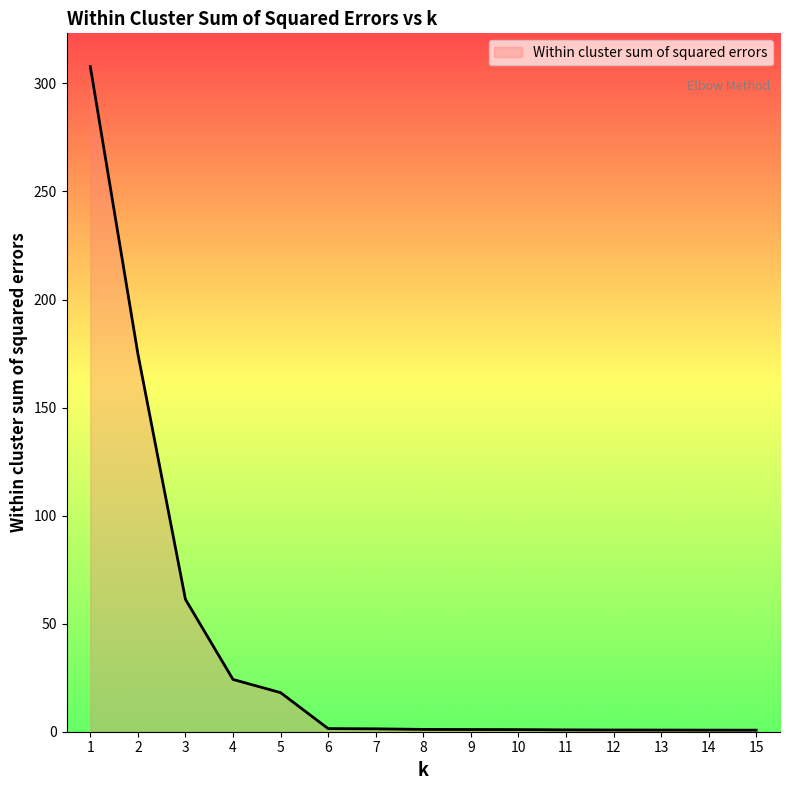

What is the maximum value shown in the chart?

307.8